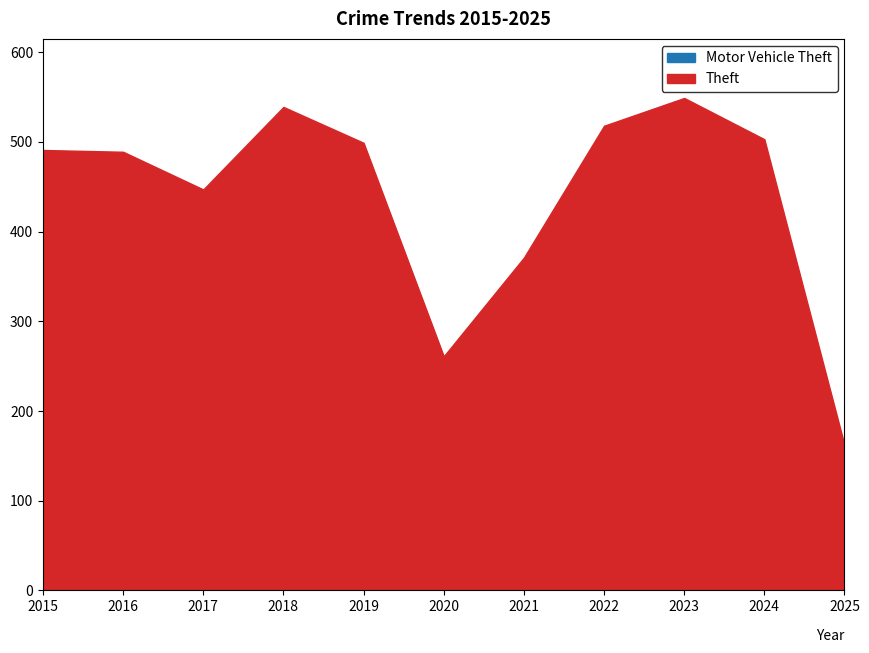

What are all the series names shown in the legend?

Motor Vehicle Theft, Theft